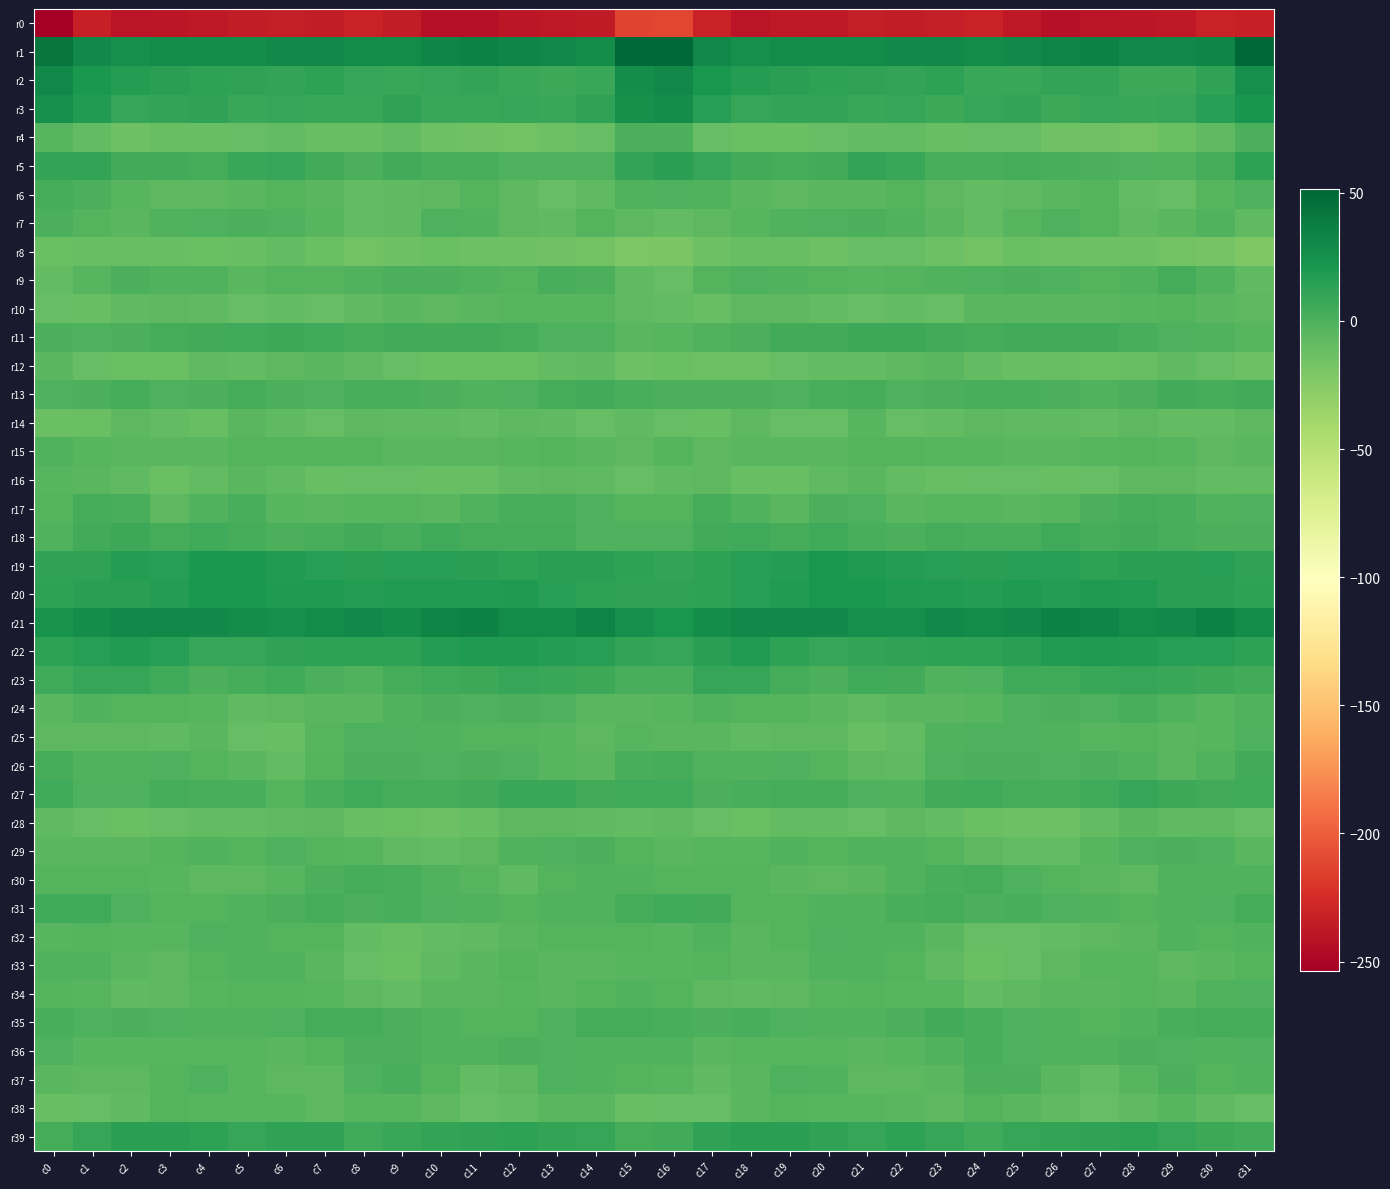

What is the smallest value displayed?

-253.9